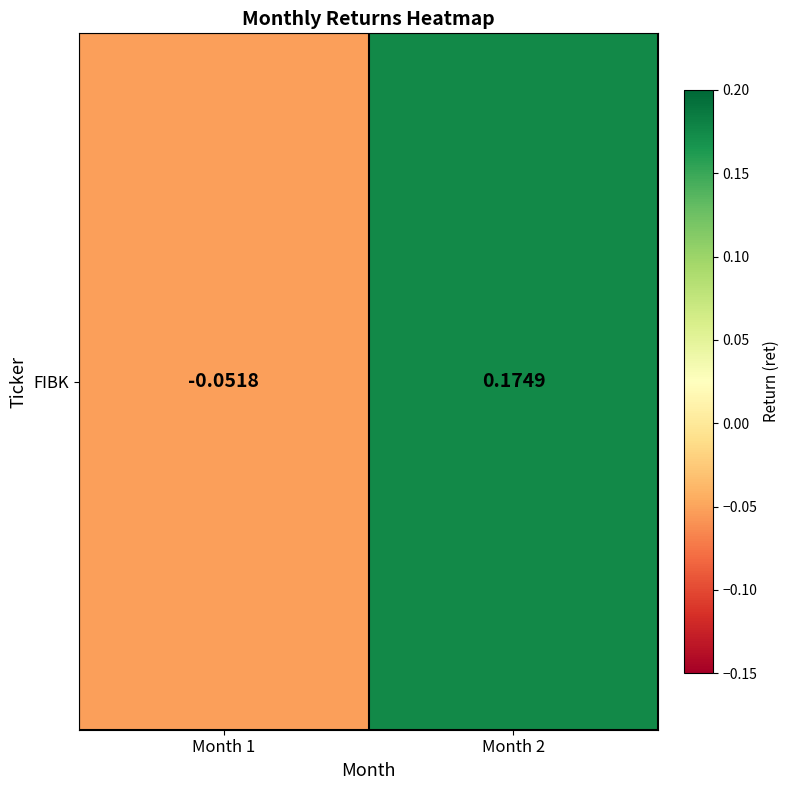

Reading right to left, list all the values displayed in this chart.

Month 2=0.2	Month 1=-0.1